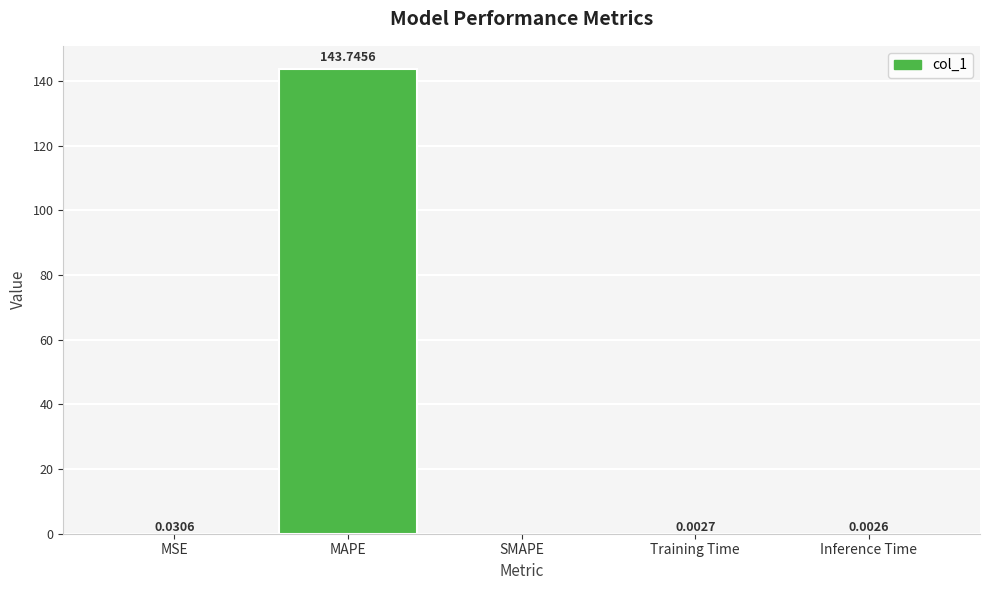

Between Inference Time and MSE, which is larger?

MSE